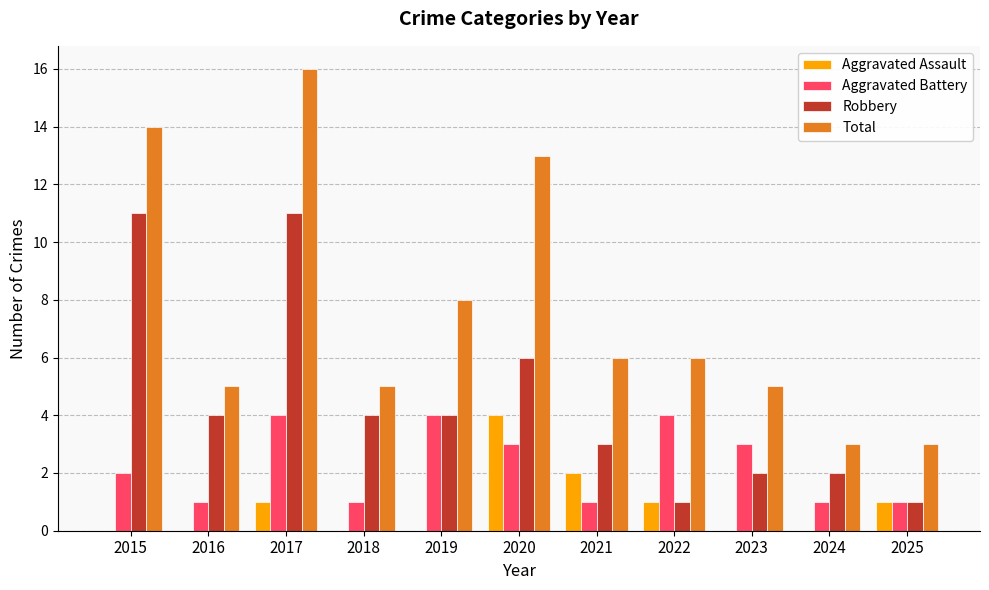

Which series changed the most between 2018 and 2025?

Robbery